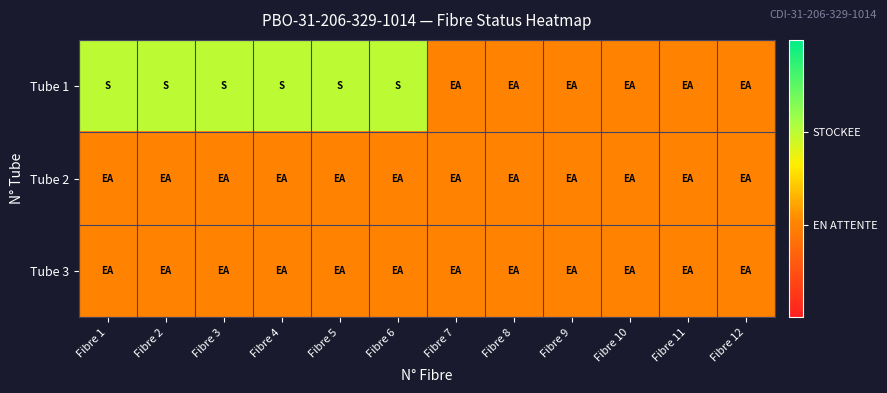

At which category is the sum across all series the highest?

Fibre 1